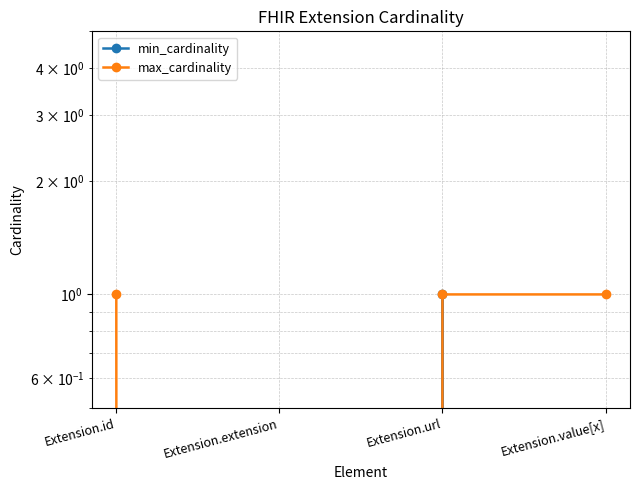

True or false: min_cardinality and max_cardinality intersect in this chart.

False